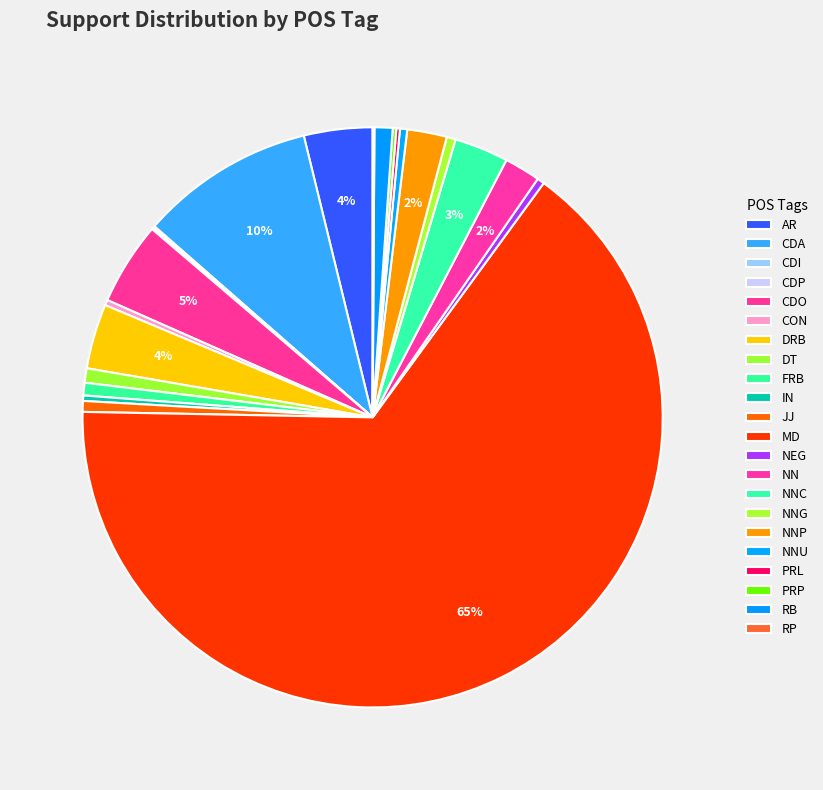

How many slices are in this pie chart?

22